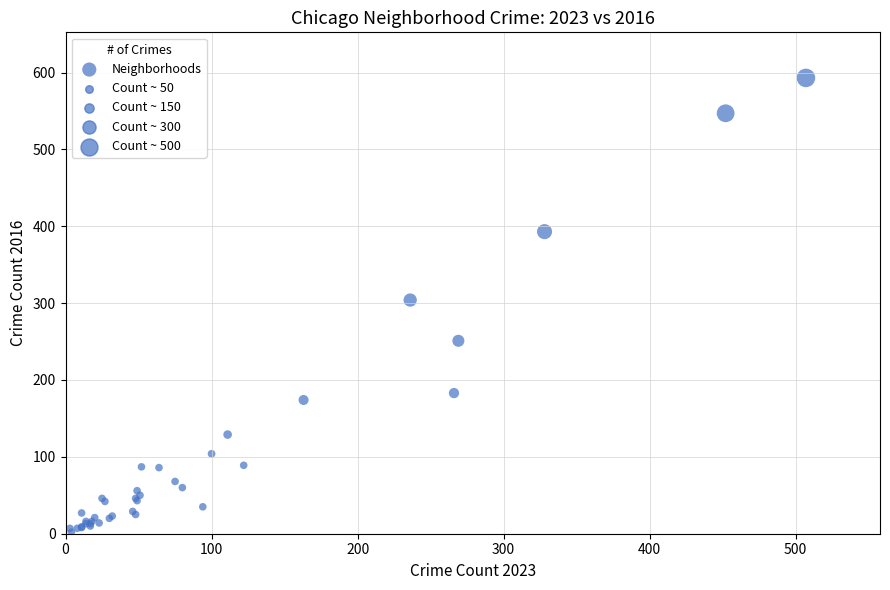

What Y value in the scatter plot is closest to 297?

304